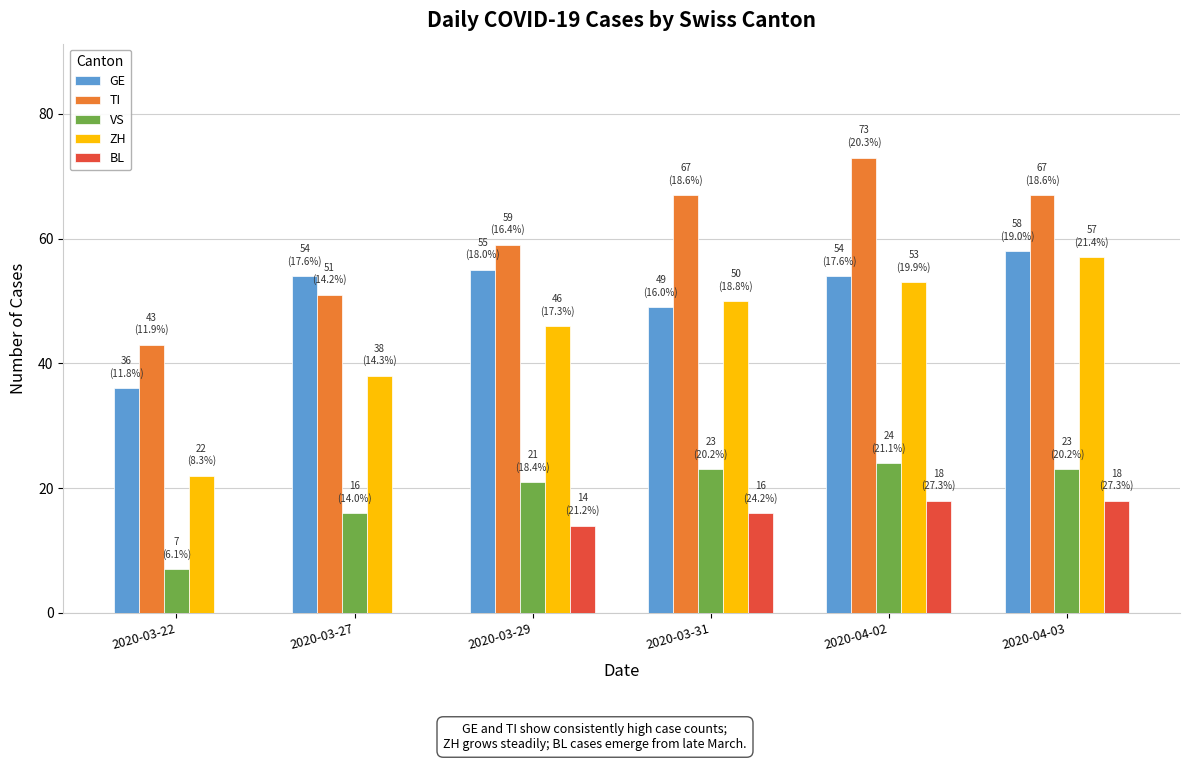

What is the sum of the VS values at 2020-03-29 and 2020-03-27?

37